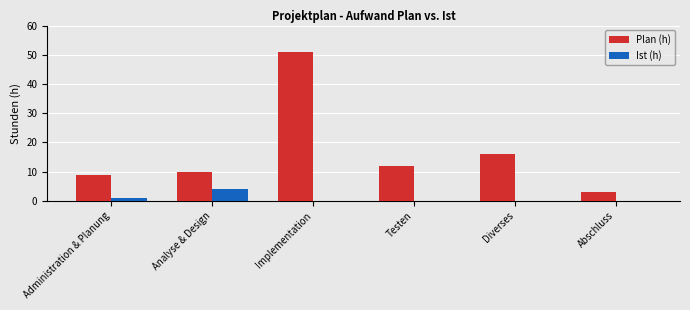

What is the maximum value shown in the chart?

51